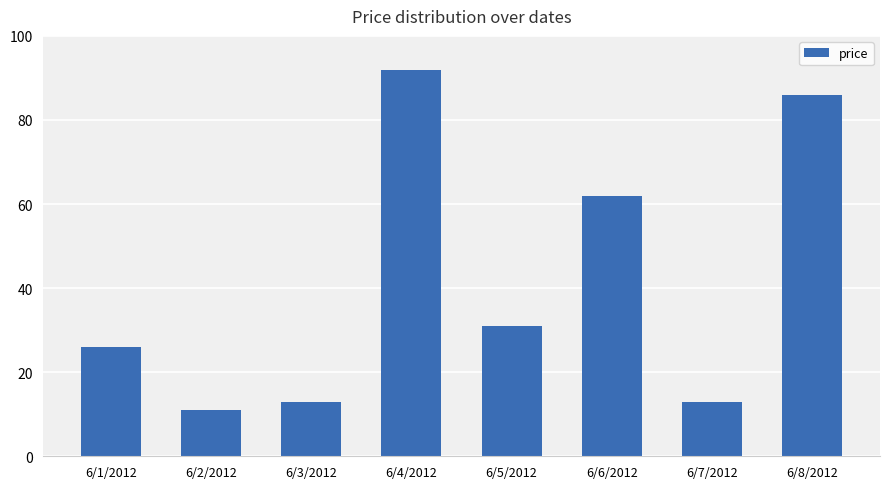

What is the minimum value shown in the chart?

11